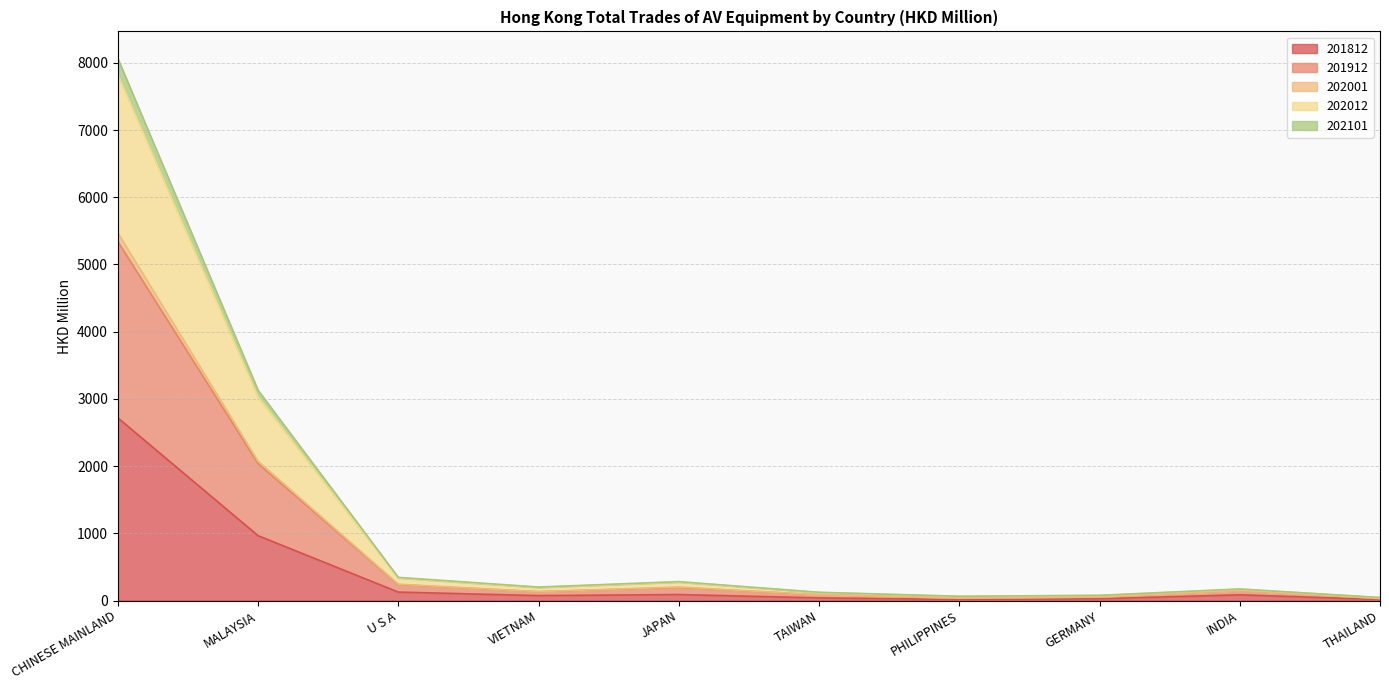

How many interior local valleys does the 202012 series have?

2